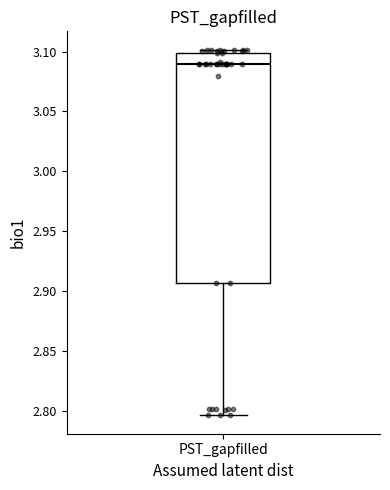

Where does the lower whisker of the box for PST_gapfilled end on the y-axis? The values are not printed on the chart, so give them approximately, as read against the axis.

2.795